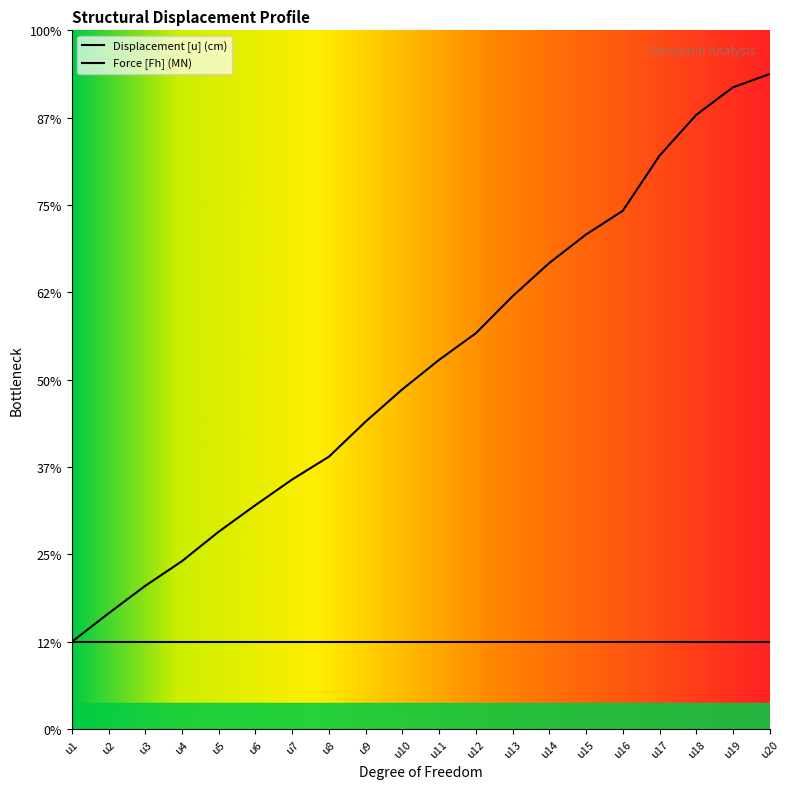

Which label corresponds to the smallest value in the chart?

u1